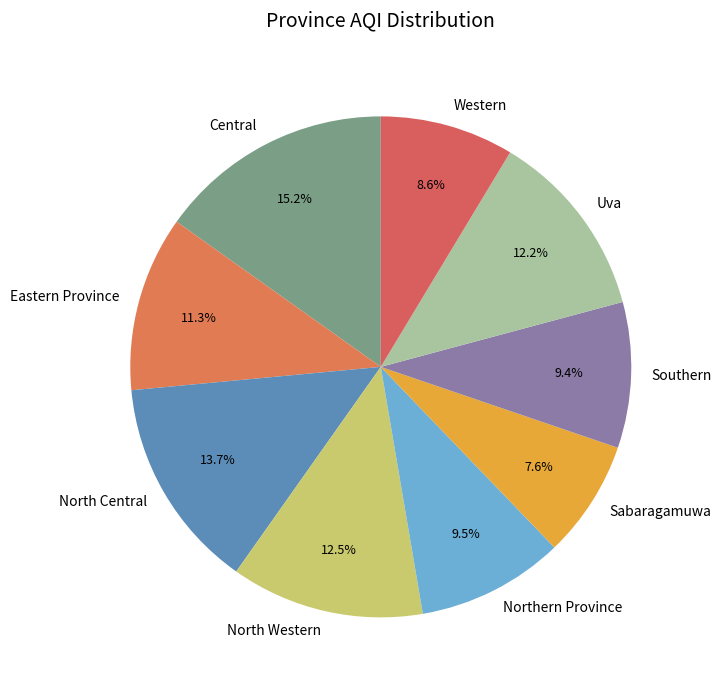

Is Uva the majority of the pie?

No